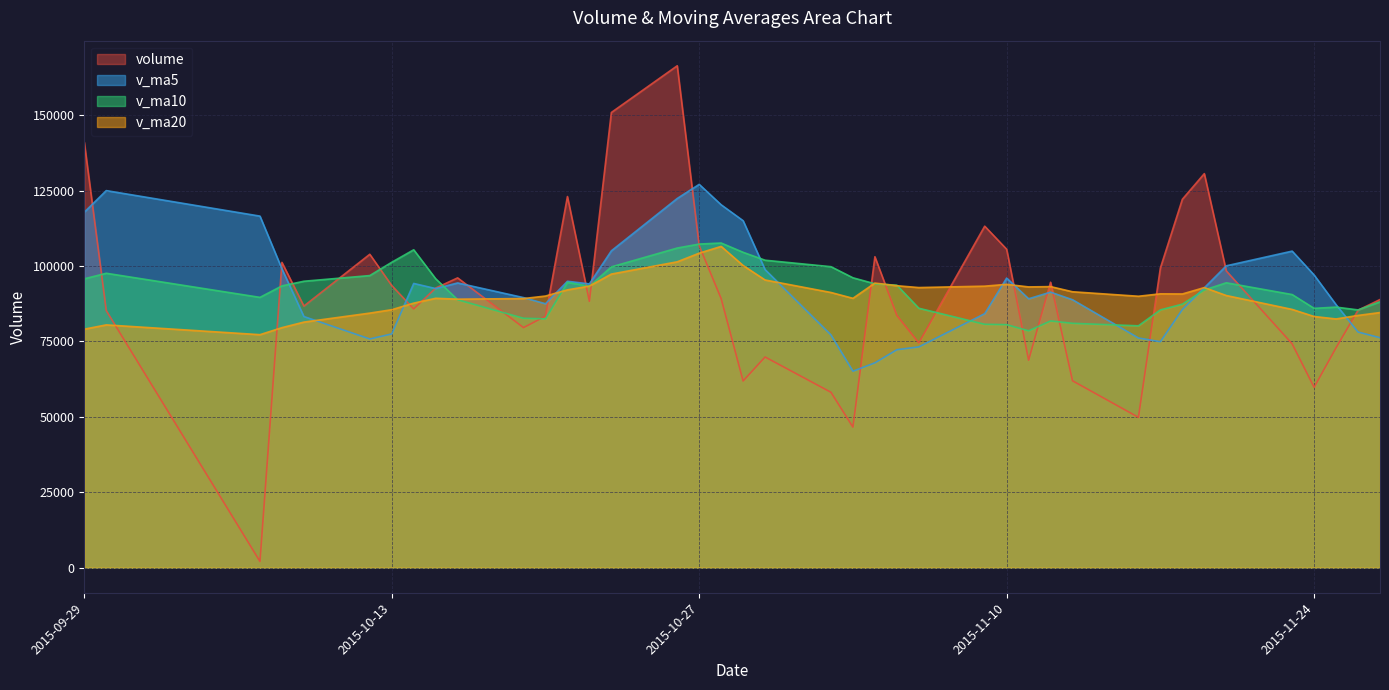

Between 2015-11-18 and 2015-09-30, which is larger?

2015-11-18